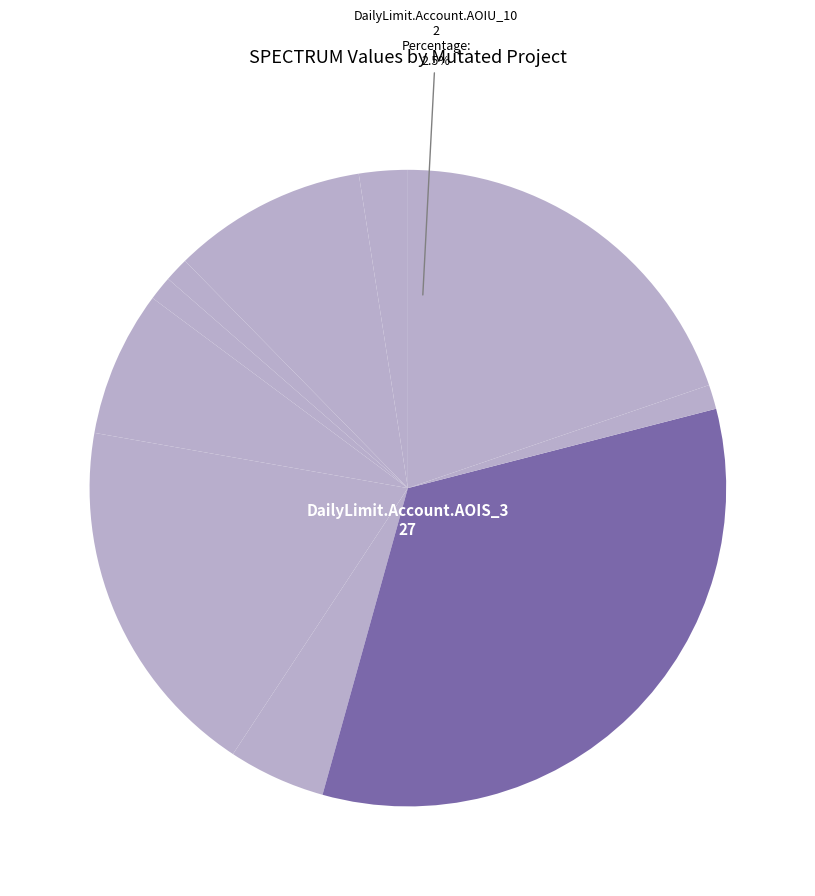

Count the number of slices in the pie.

10